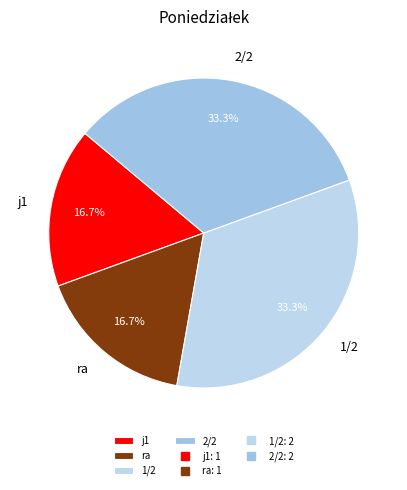

Does any single category account for the majority?

No